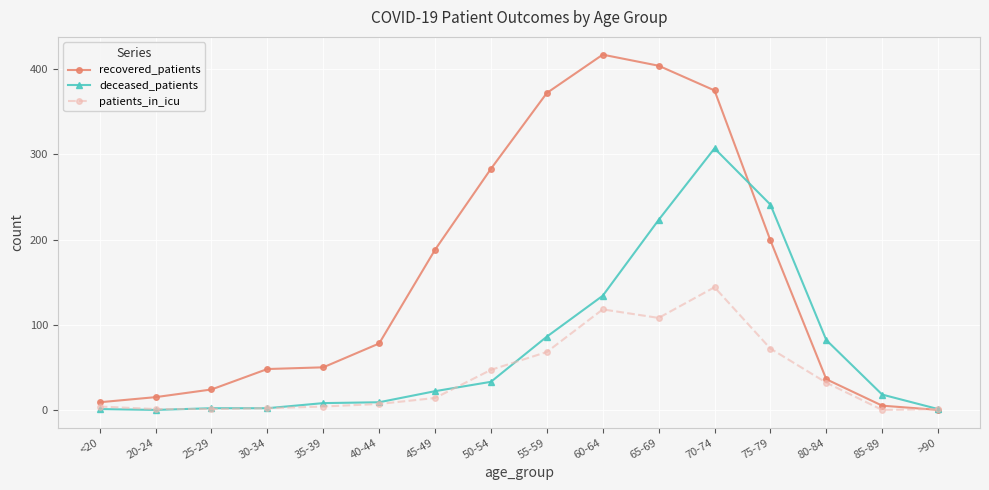

What is the maximum value for patients_in_icu?

144